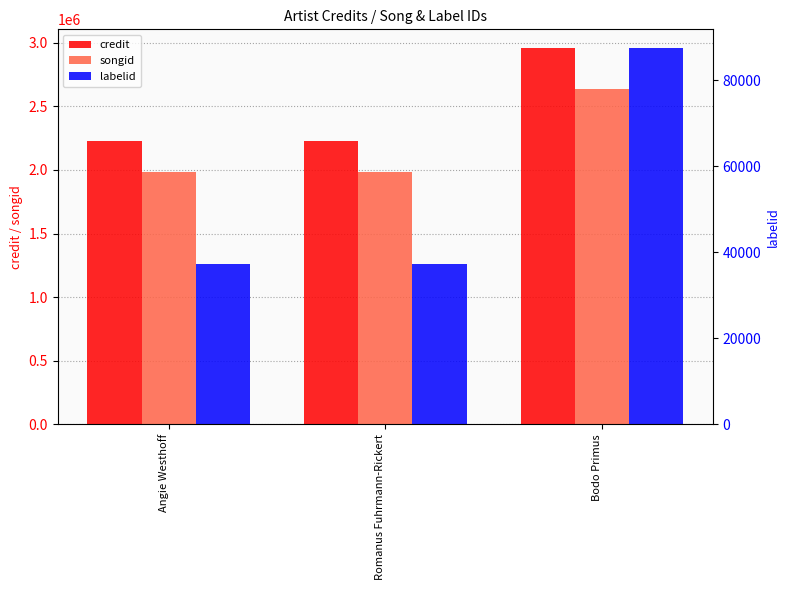

What is the total value across all series at Romanus Fuhrmann-Rickert?

4248499